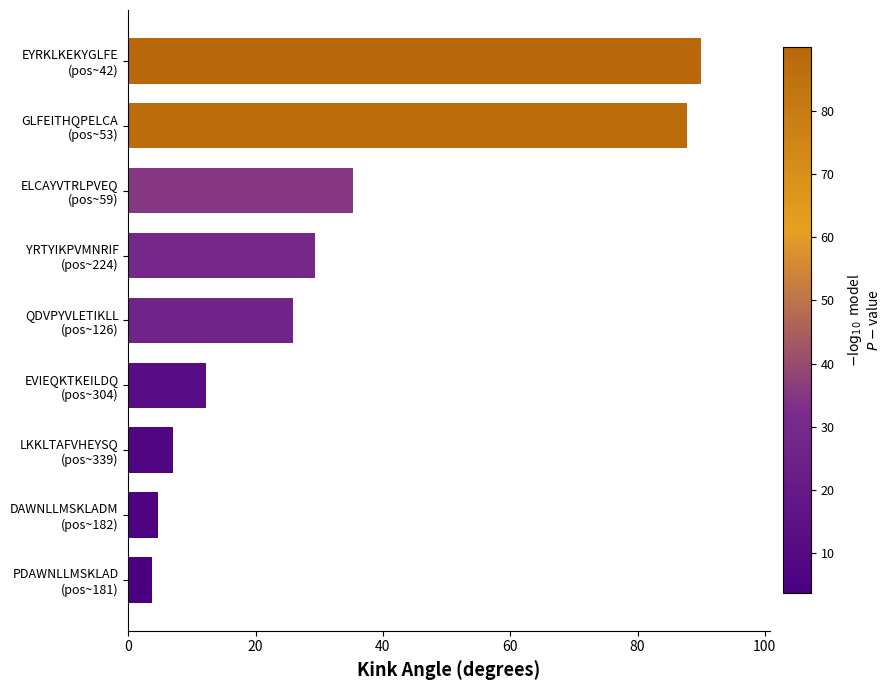

Where is the data nearest to the value 46?

ELCAYVTRLPVEQ
(pos~59)